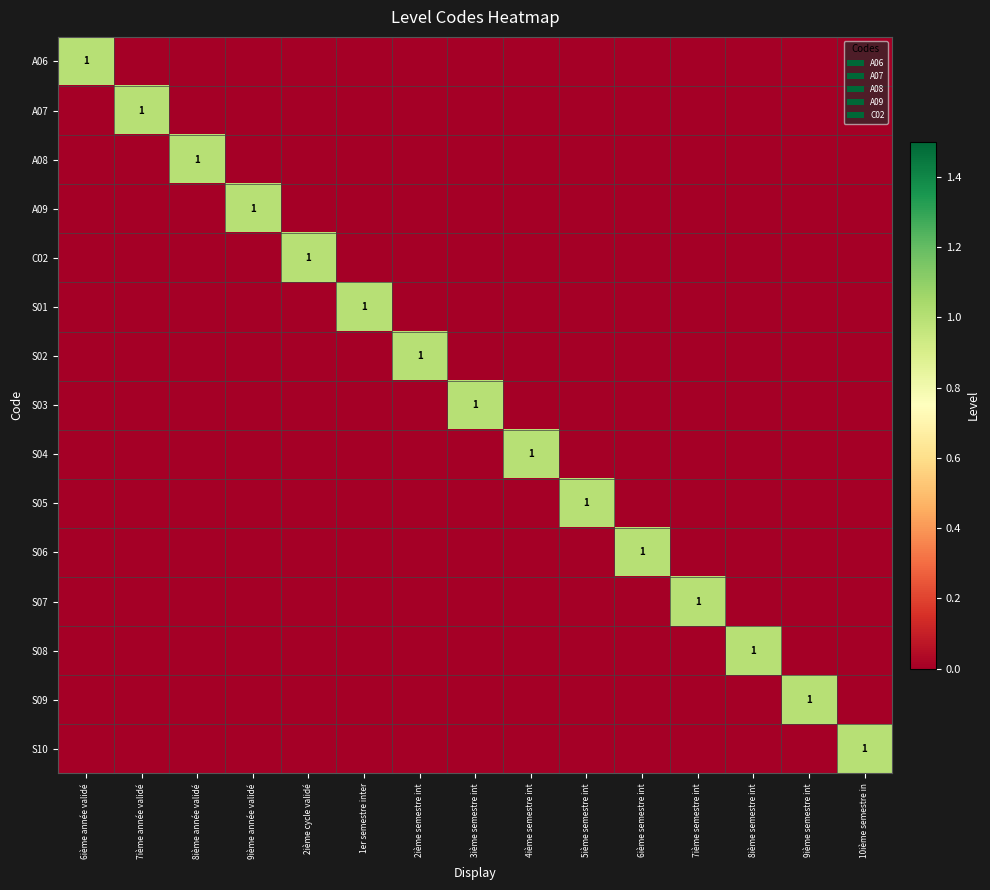

At how many categories does at least one series exceed 0?

15